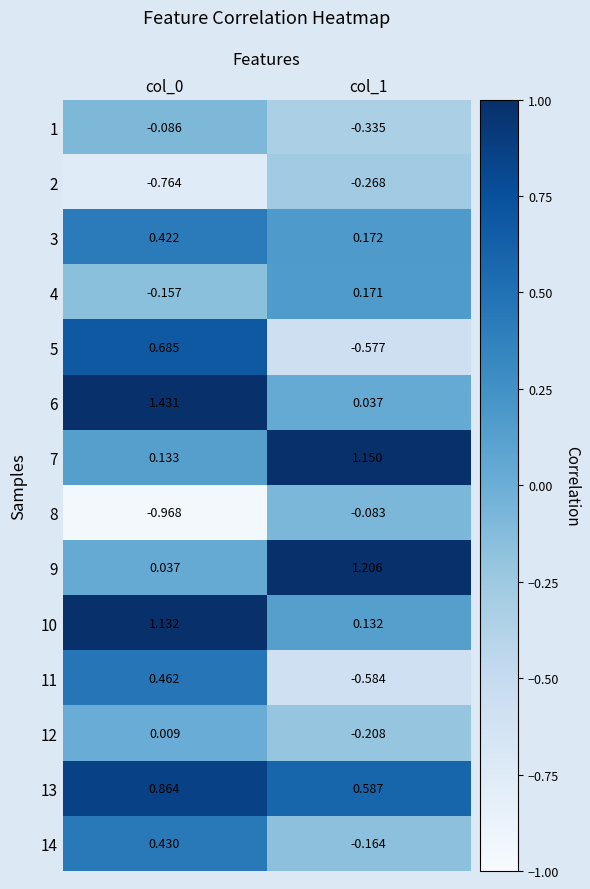

Which has a higher value, col_0 or col_1?

col_0